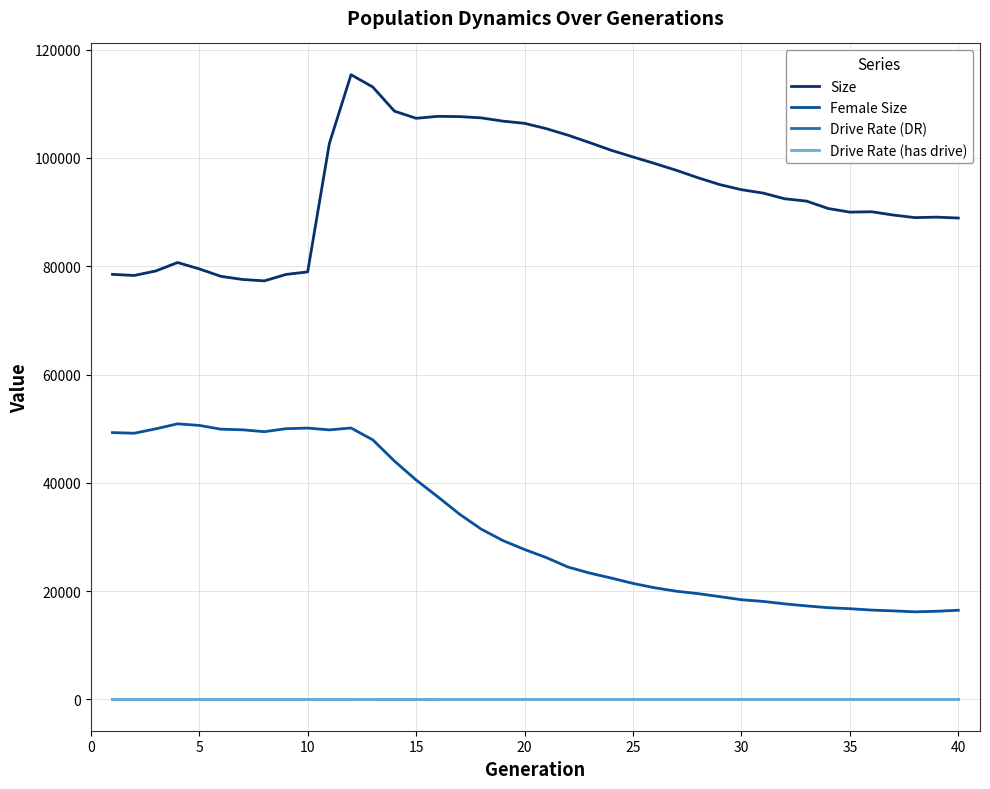

At how many categories does at least one series exceed 3077?

40